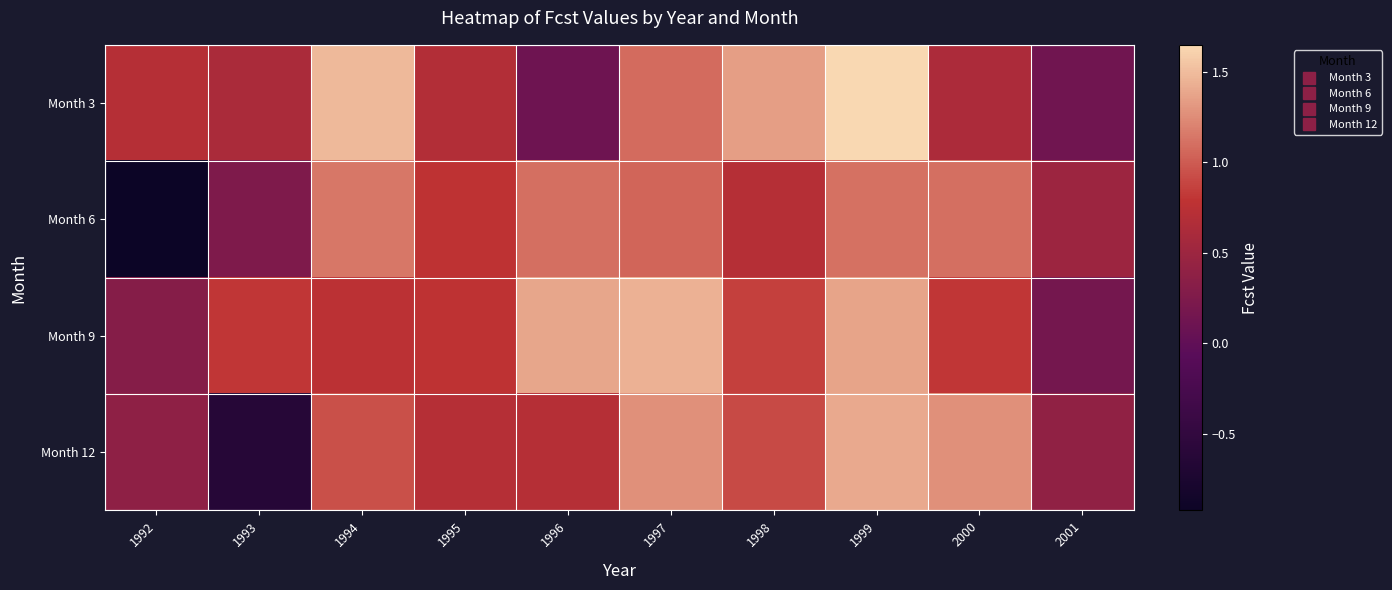

Which series has the largest range (max minus min)?

Month 6